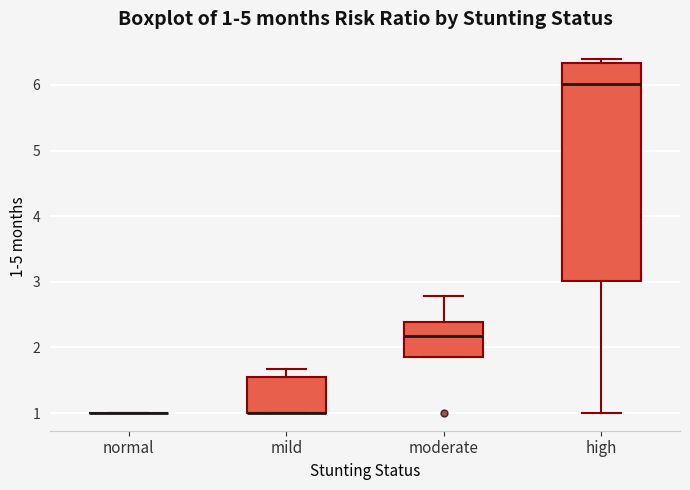

Comparing the boxes themselves (not the whiskers), which one is the tallest?

high